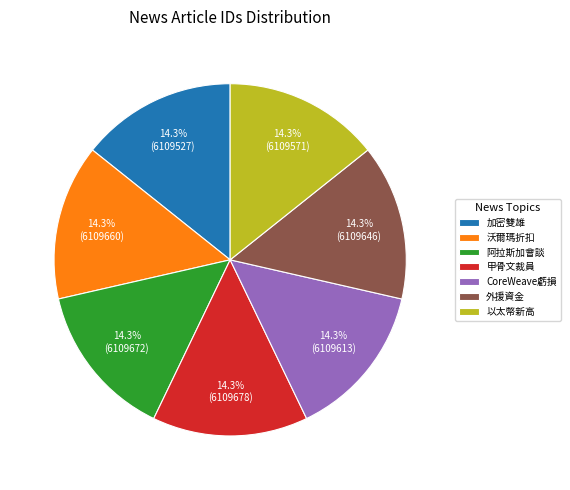

Approximately how many times larger is the value at 阿拉斯加會談 compared to 甲骨文裁員?

1.0